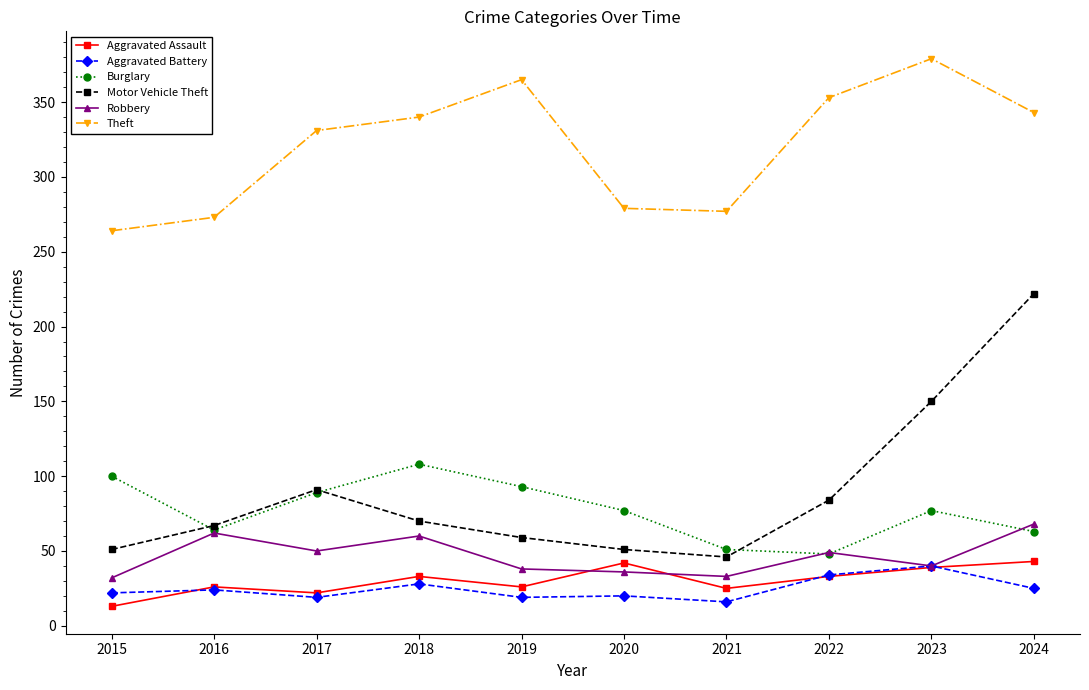

How many distinct data groups are displayed?

6